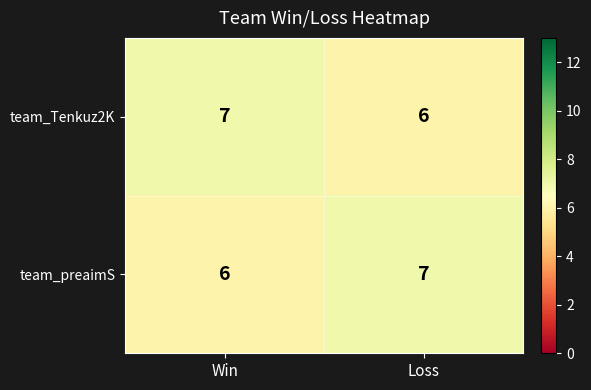

What is the sum of the team_Tenkuz2K values at Loss and Win?

13